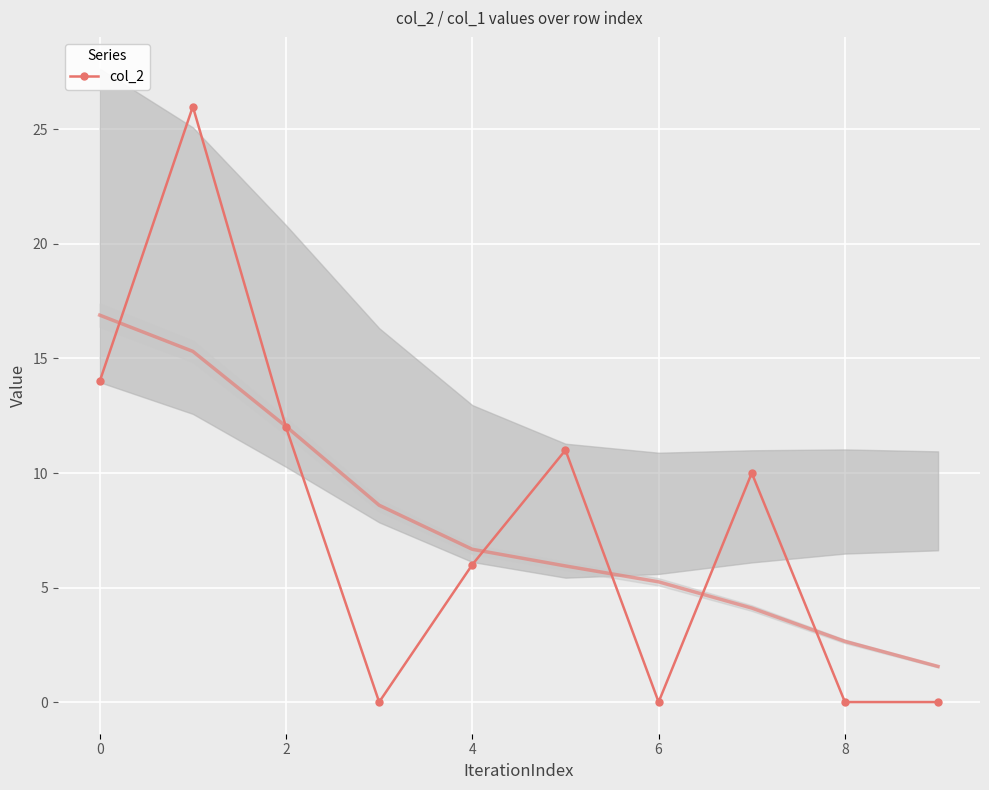

In col_2, how many points are higher than both neighbors (excluding endpoints)?

3